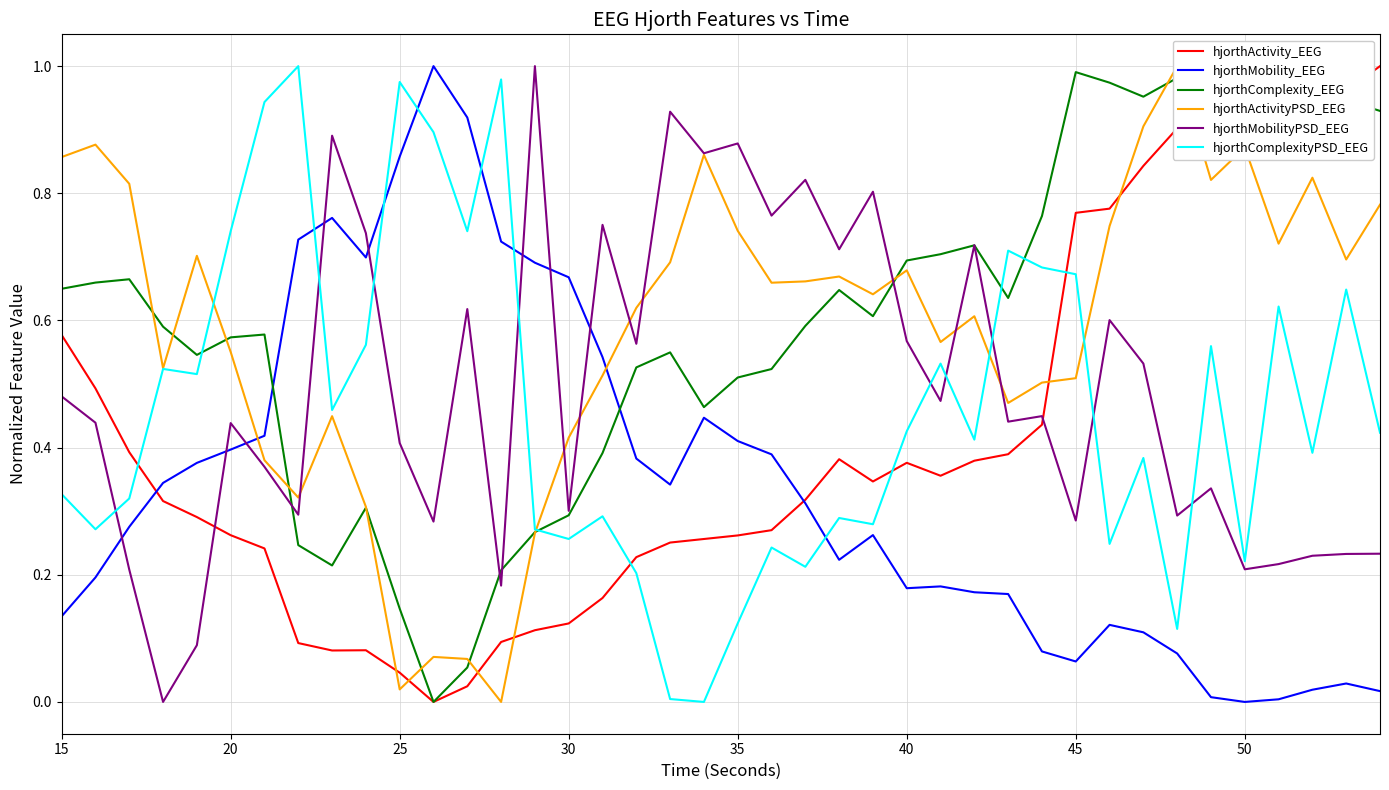

Is it true that hjorthMobility_EEG equals 0.2 at 35?

False